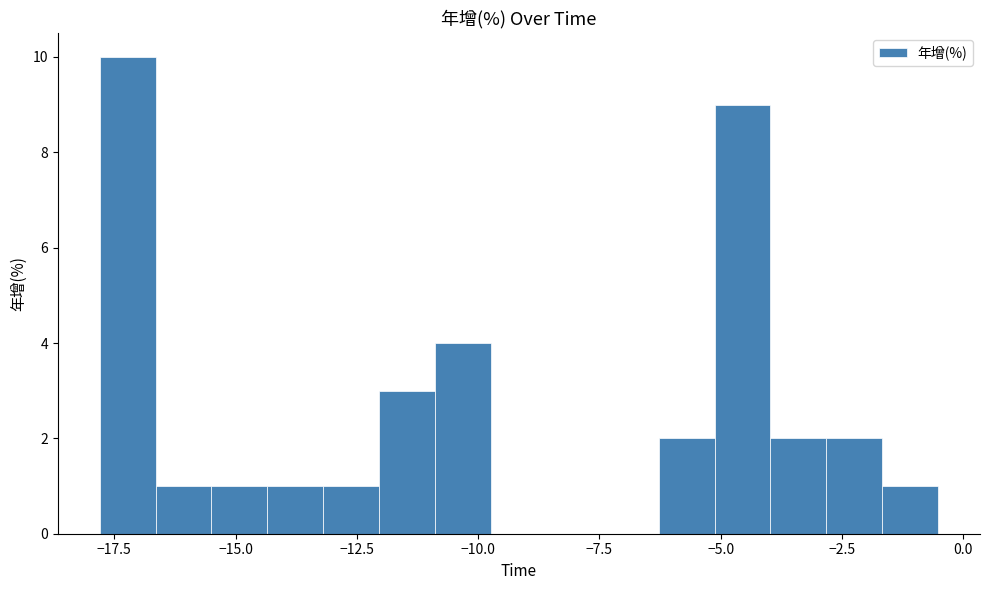

Read against the x-axis, roughly where is the centre of the tallest bar?

-17.0